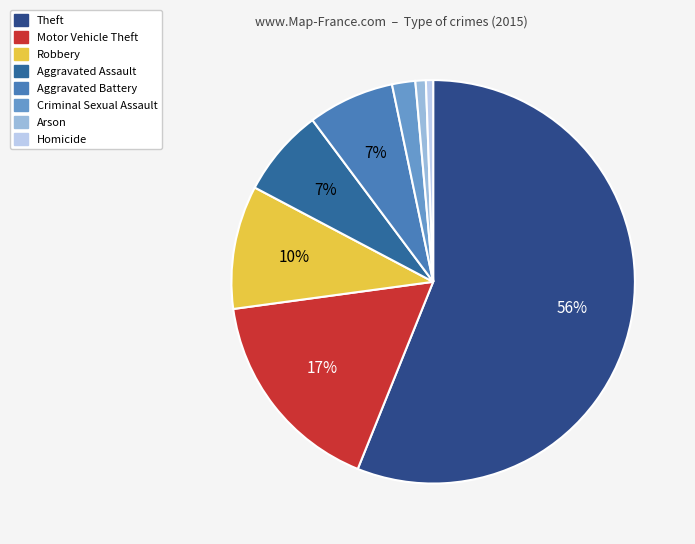

Which slice represents more than half of the pie?

Theft